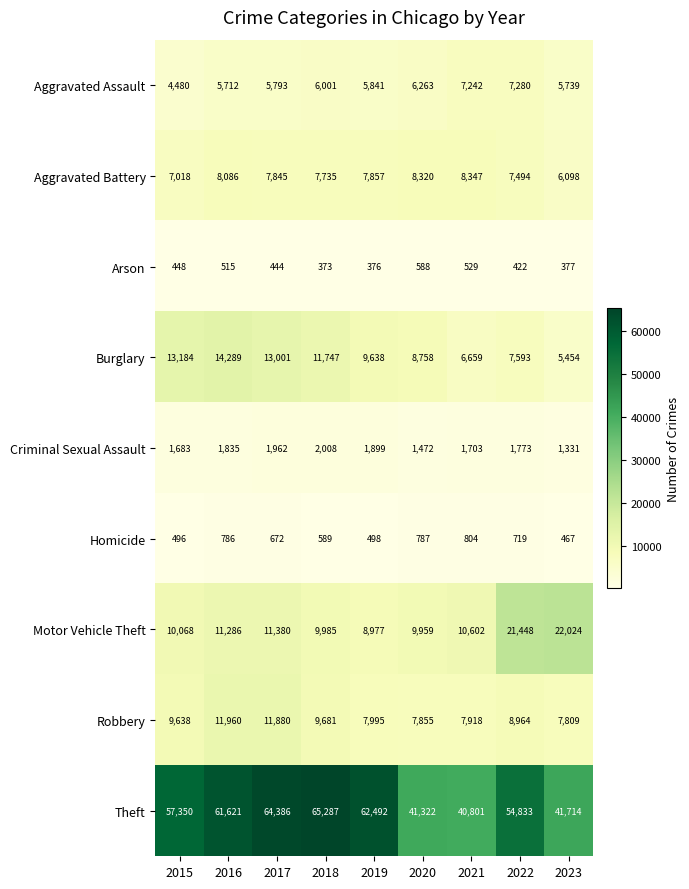

What is the difference between the Motor Vehicle Theft values at 2017 and 2020?

1421